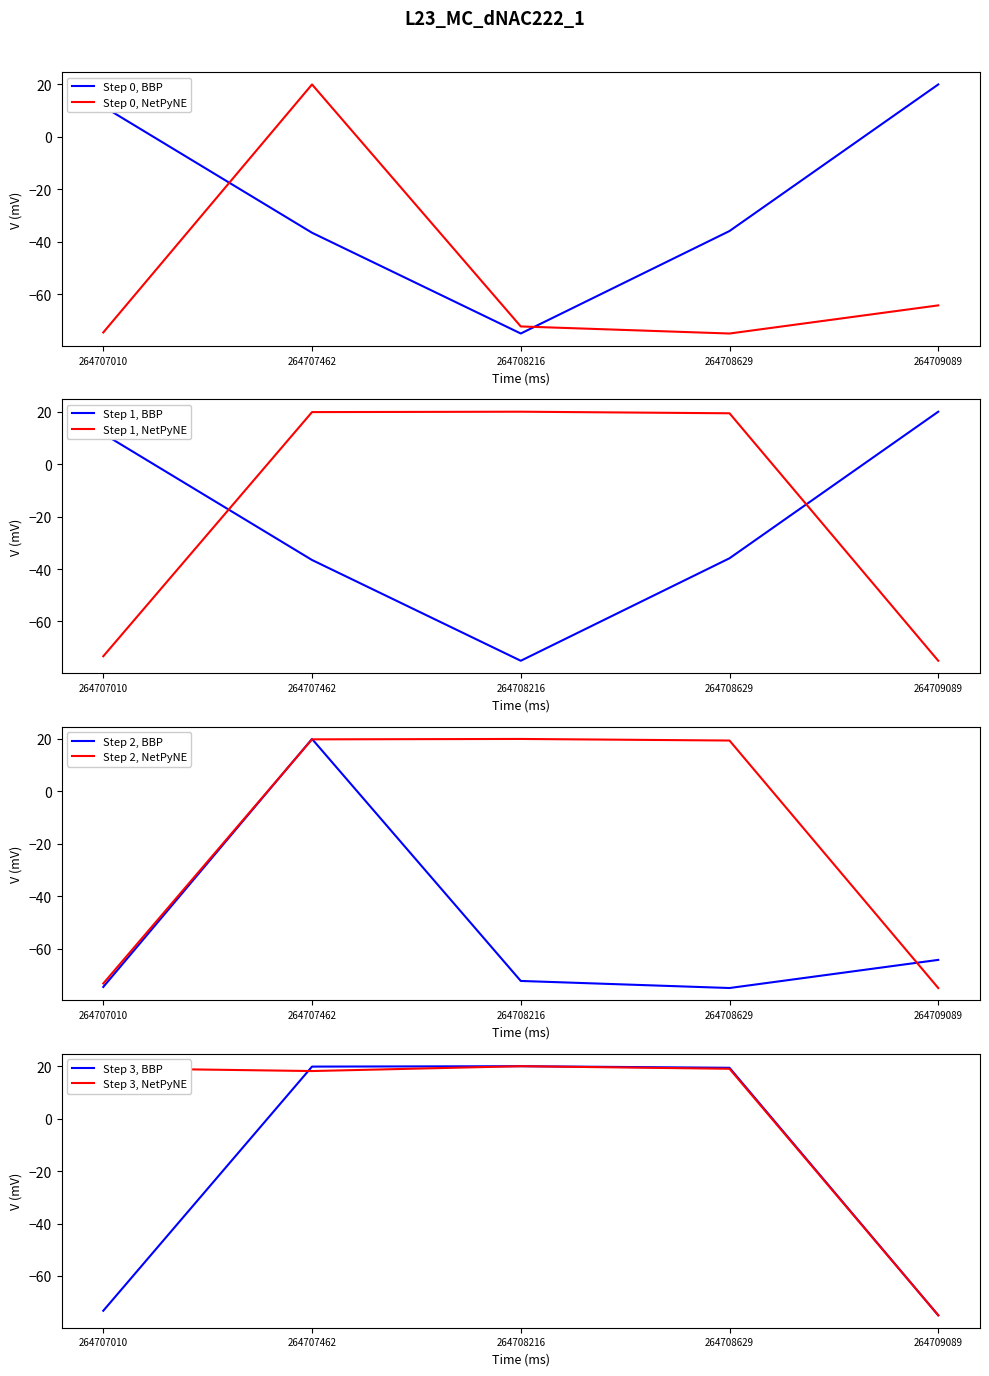

Is it true that Step 0, NetPyNE equals -75.0 at 264708629?

True